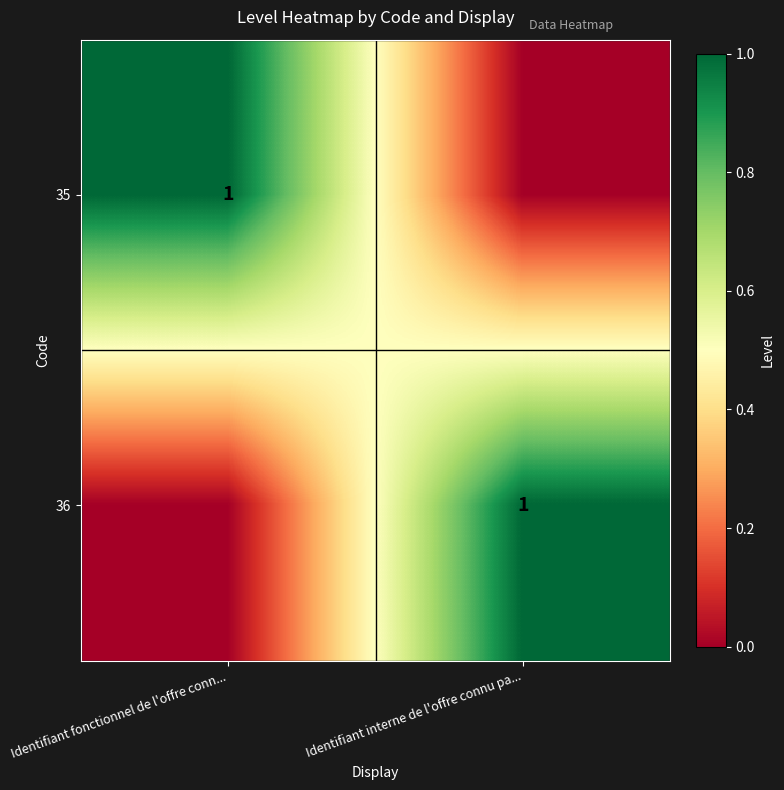

The value of 36 at Identifiant interne de l'offre connu pa... is 1. True or false?

True